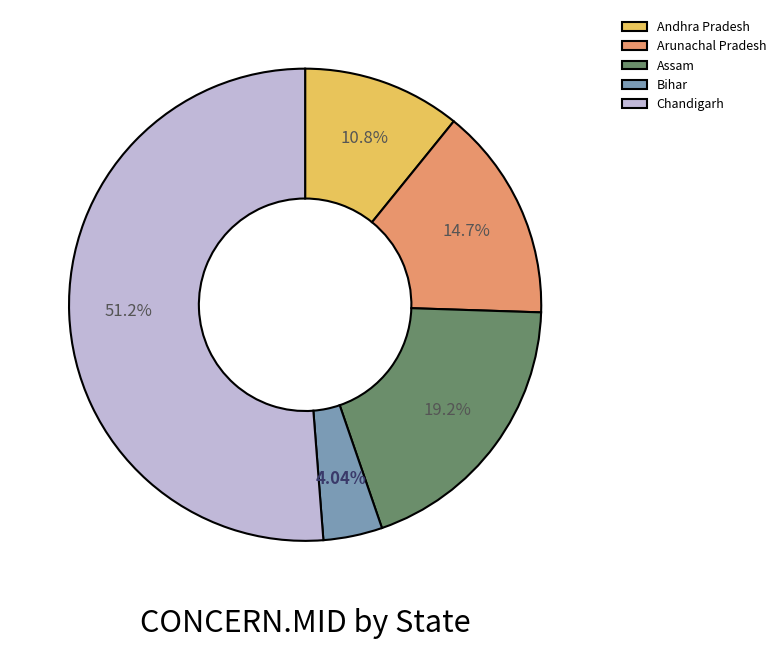

Do Chandigarh and Andhra Pradesh together represent more than half of the pie?

Yes